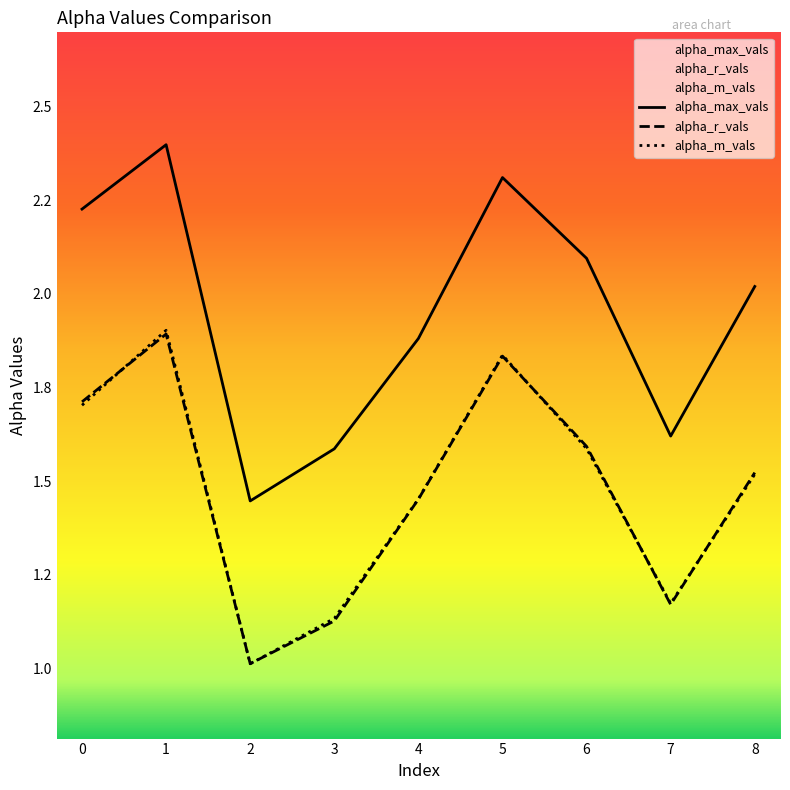

At how many categories does at least one series exceed 1?

9